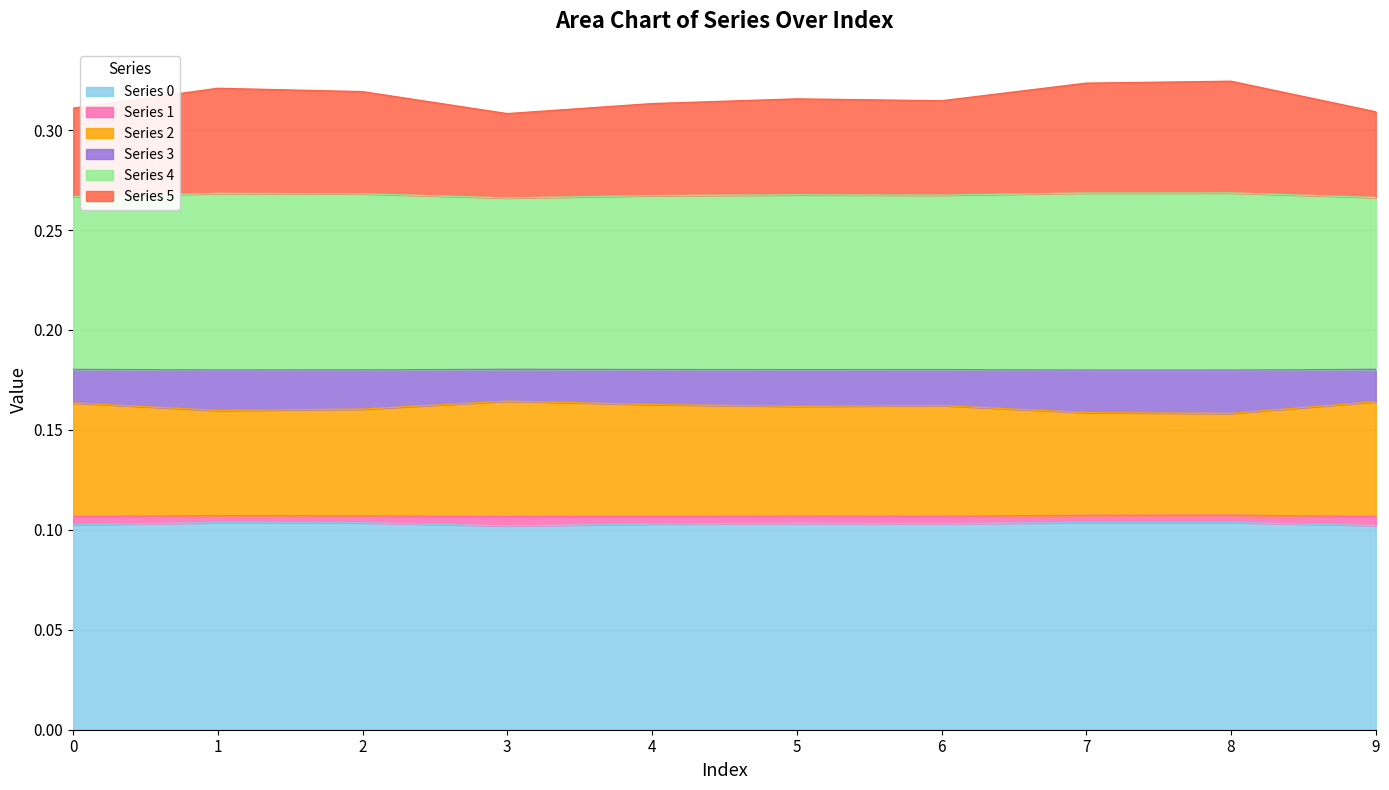

Is it true that Series 0 equals 0.1 at 0?

True